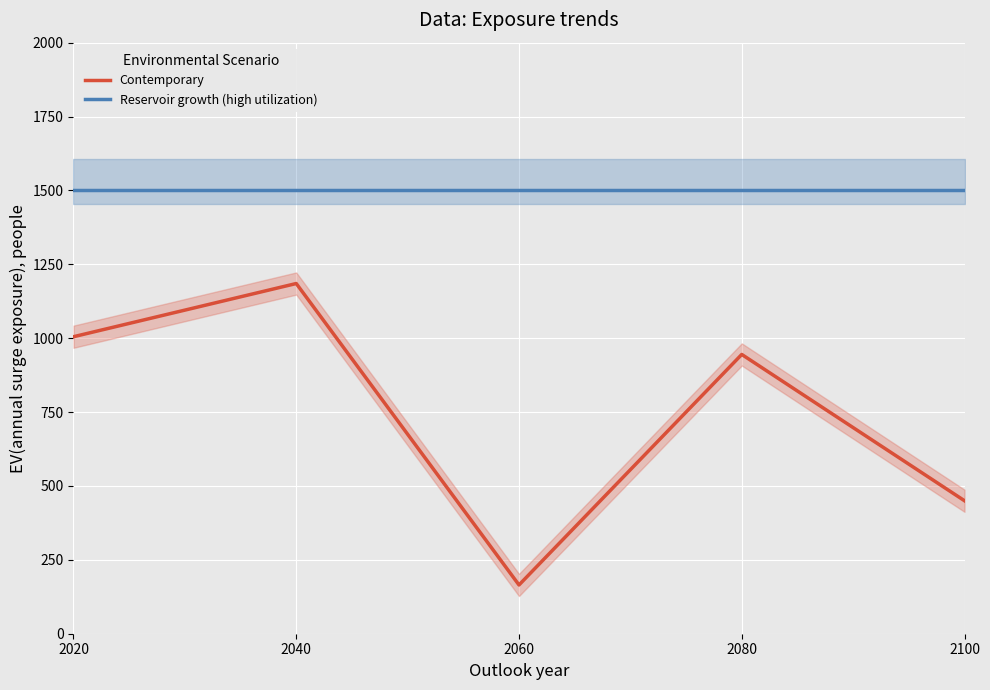

Which series has the largest total across all categories?

Reservoir growth (high utilization)